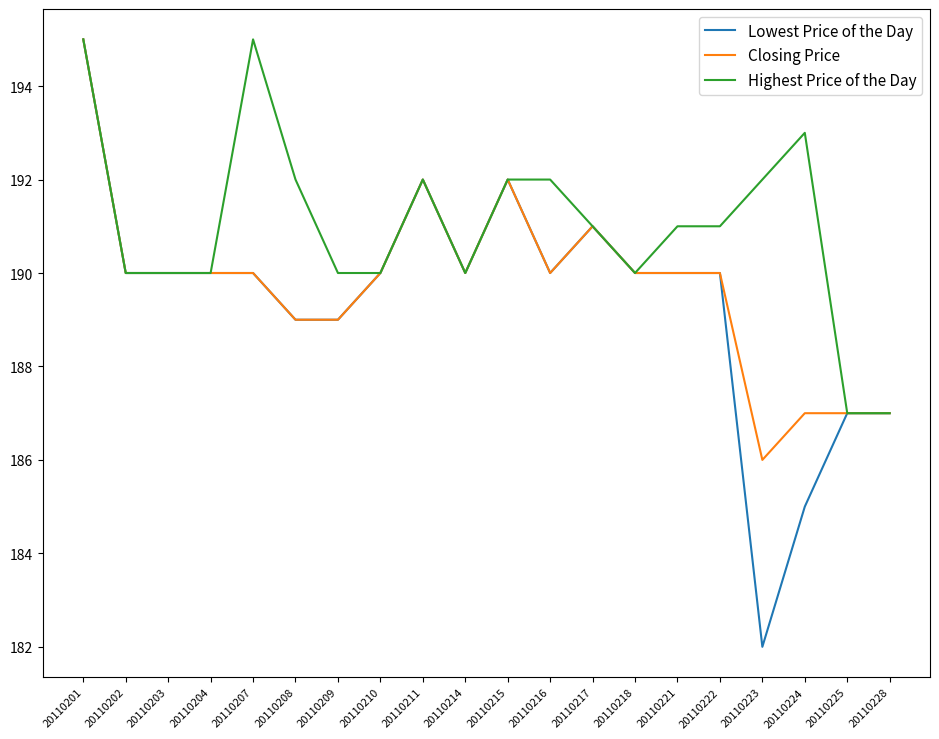

Reading left to right, what are all the values shown in this chart?

Lowest Price of the Day: 195	190	190	190	190	189	189	190	192	190	192	190	191	190	190	190	182	185	187	187
Closing Price: 195	190	190	190	190	189	189	190	192	190	192	190	191	190	190	190	186	187	187	187
Highest Price of the Day: 195	190	190	190	195	192	190	190	192	190	192	192	191	190	191	191	192	193	187	187